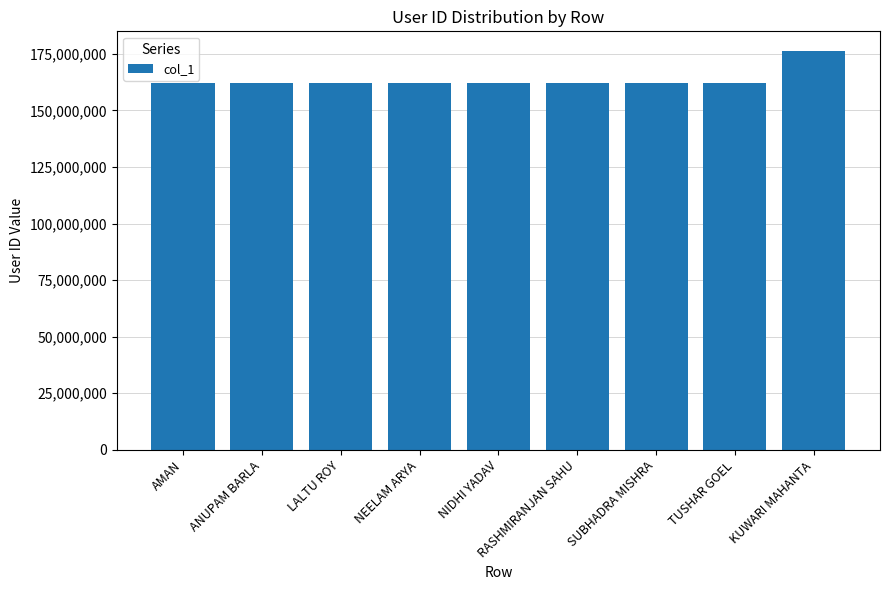

What is the label of the 1st bar from the right?

KUWARI MAHANTA